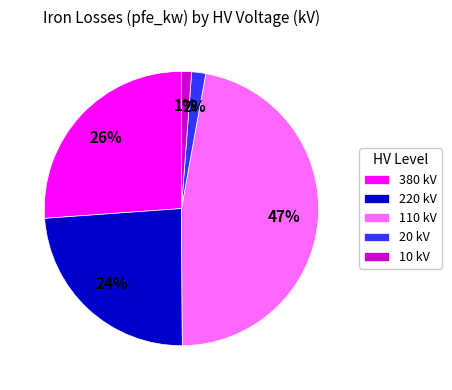

How many slices are in this pie chart?

5